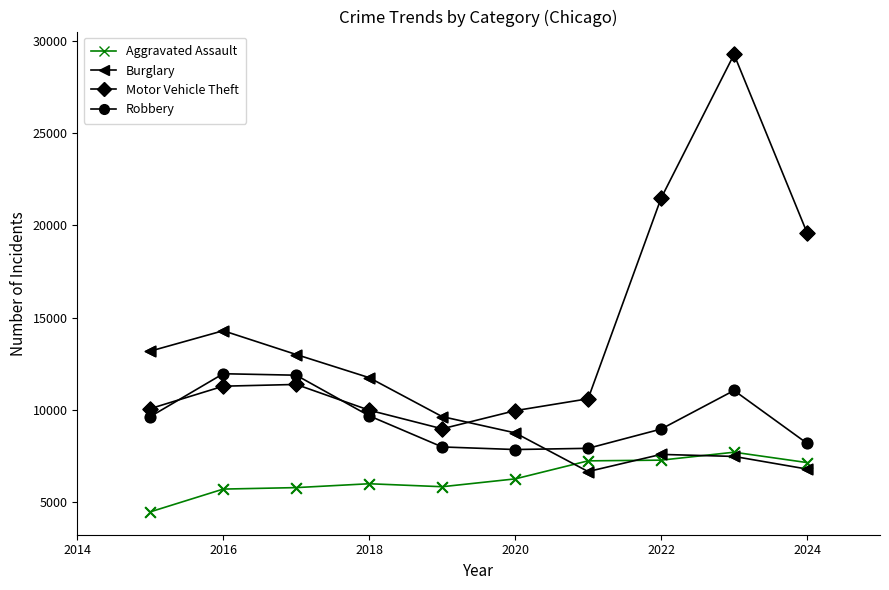

Which series has the widest spread of values?

Motor Vehicle Theft